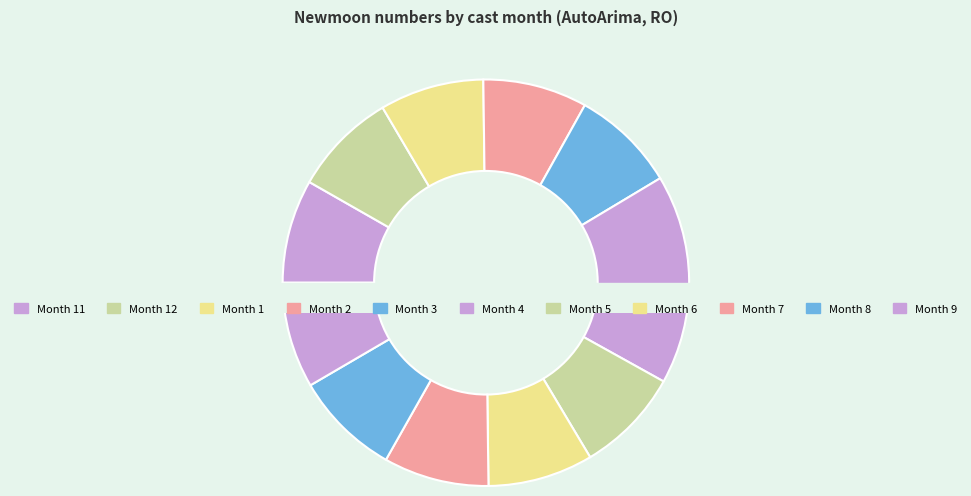

Which has a higher value, 6 or 2?

6